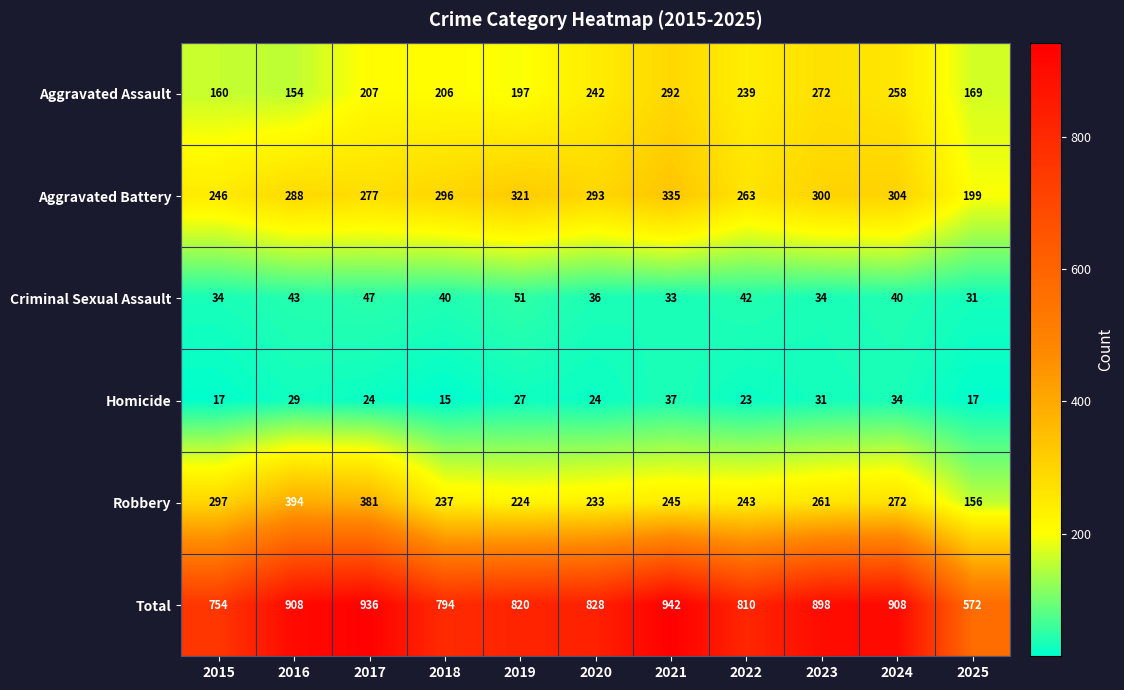

How many distinct data groups are displayed?

6